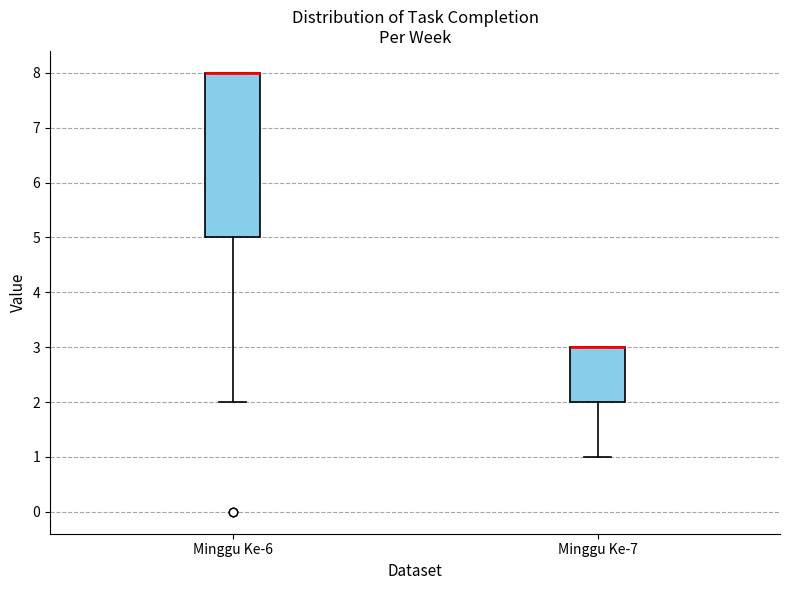

Reading left to right, read every box against the y-axis: the position of its median line, the range the box covers, and the ends of its whiskers. The values are not printed on the chart, so give them approximately, as read against the axis.

Minggu Ke-6: median 8 (drawn on the box's upper edge), box 5 to 8, whiskers 2 to 8
Minggu Ke-7: median 3 (drawn on the box's upper edge), box 2 to 3, whiskers 1 to 3